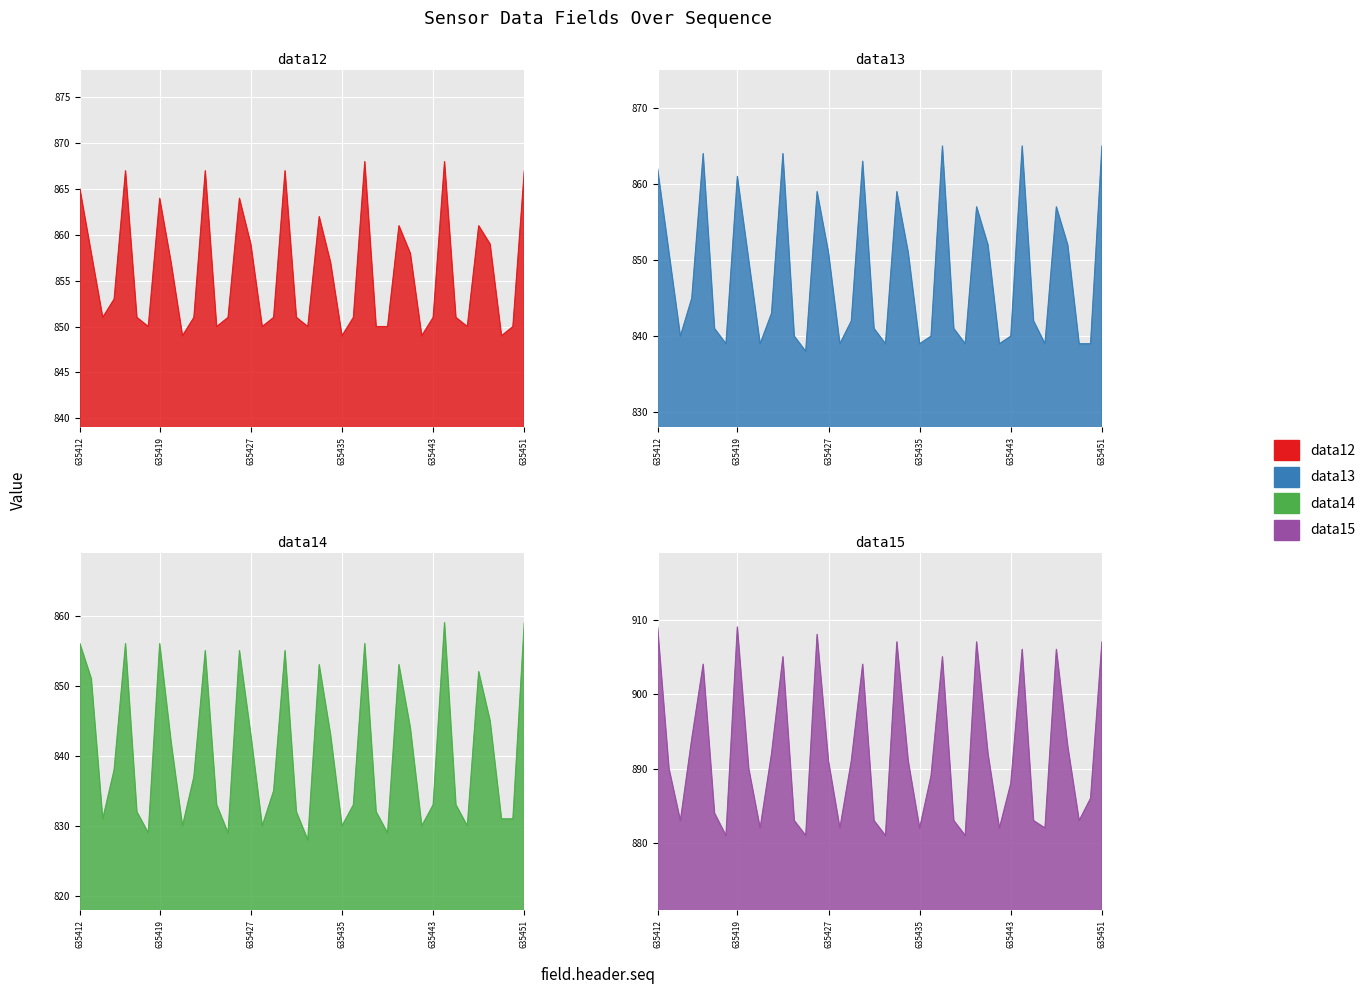

Reading left to right, what are all the values shown in this chart?

data12: 865	858	851	853	867	851	850	864	857	849	851	867	850	851	864	859	850	851	867	851	850	862	857	849	851	868	850	850	861	858	849	851	868	851	850	861	859	849	850	867
data13: 862	851	840	845	864	841	839	861	850	839	843	864	840	838	859	851	839	842	863	841	839	859	851	839	840	865	841	839	857	852	839	840	865	842	839	857	852	839	839	865
data14: 856	851	831	838	856	832	829	856	842	830	837	855	833	829	855	843	830	835	855	832	828	853	843	830	833	856	832	829	853	844	830	833	859	833	830	852	845	831	831	859
data15: 909	890	883	894	904	884	881	909	890	882	892	905	883	881	908	891	882	891	904	883	881	907	891	882	889	905	883	881	907	892	882	888	906	883	882	906	893	883	886	907